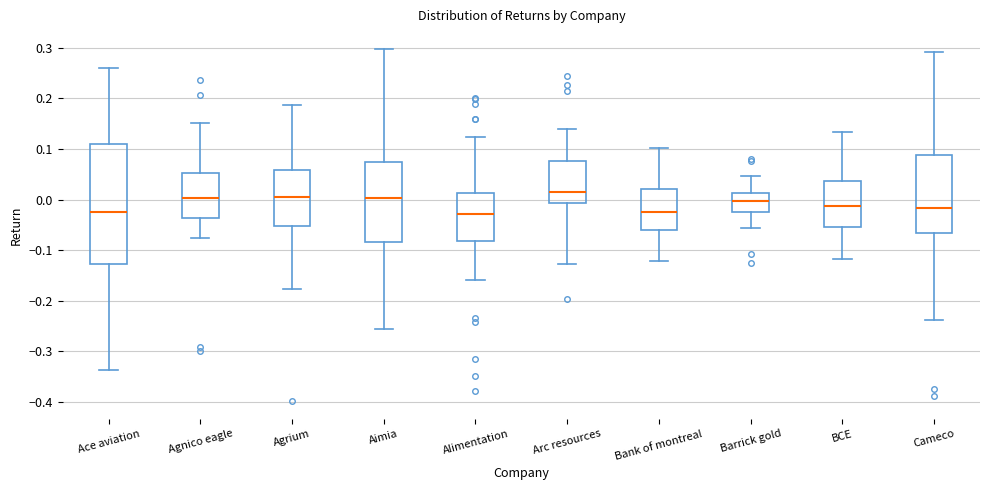

Where is the upper edge of the box for Ace aviation on the y-axis? The values are not printed on the chart, so give them approximately, as read against the axis.

0.11